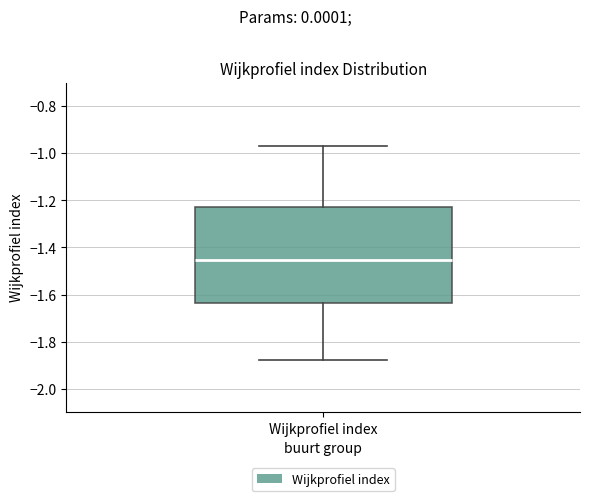

Transcribe this box plot: give where the median line is, the range the box spans, and where the two whiskers end, as read against the y-axis. The values are not printed on the chart, so give them approximately, as read against the axis.

median -1.46, box -1.64 to -1.22, whiskers -1.88 to -0.96